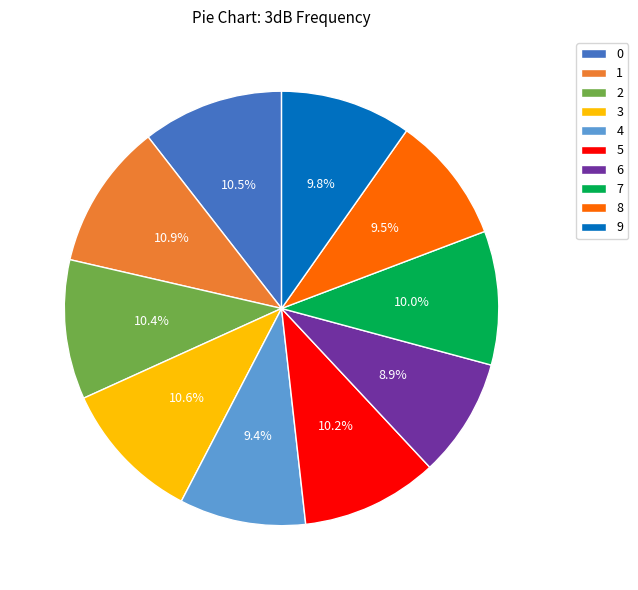

Is it true that 5 is 21% of the pie?

False